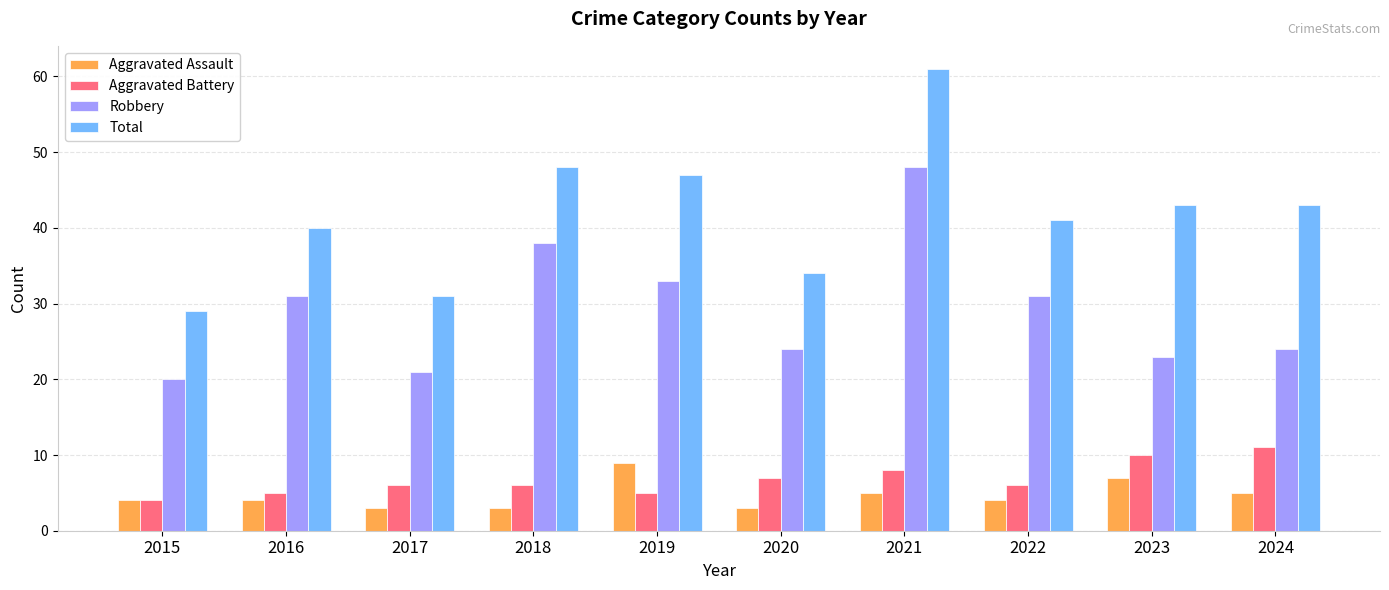

The Total series shows 61 at 2021. True or false?

True